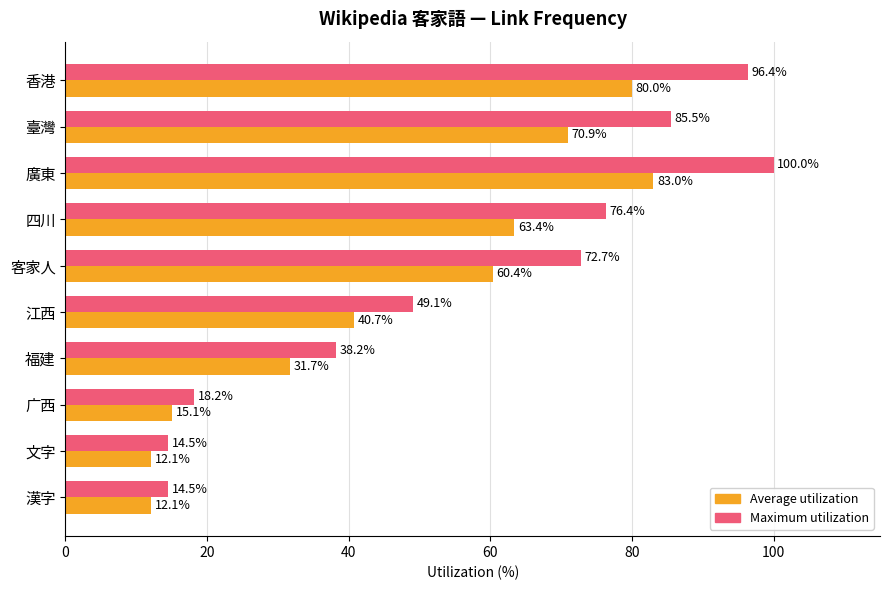

What is the minimum value for Average utilization?

12.1